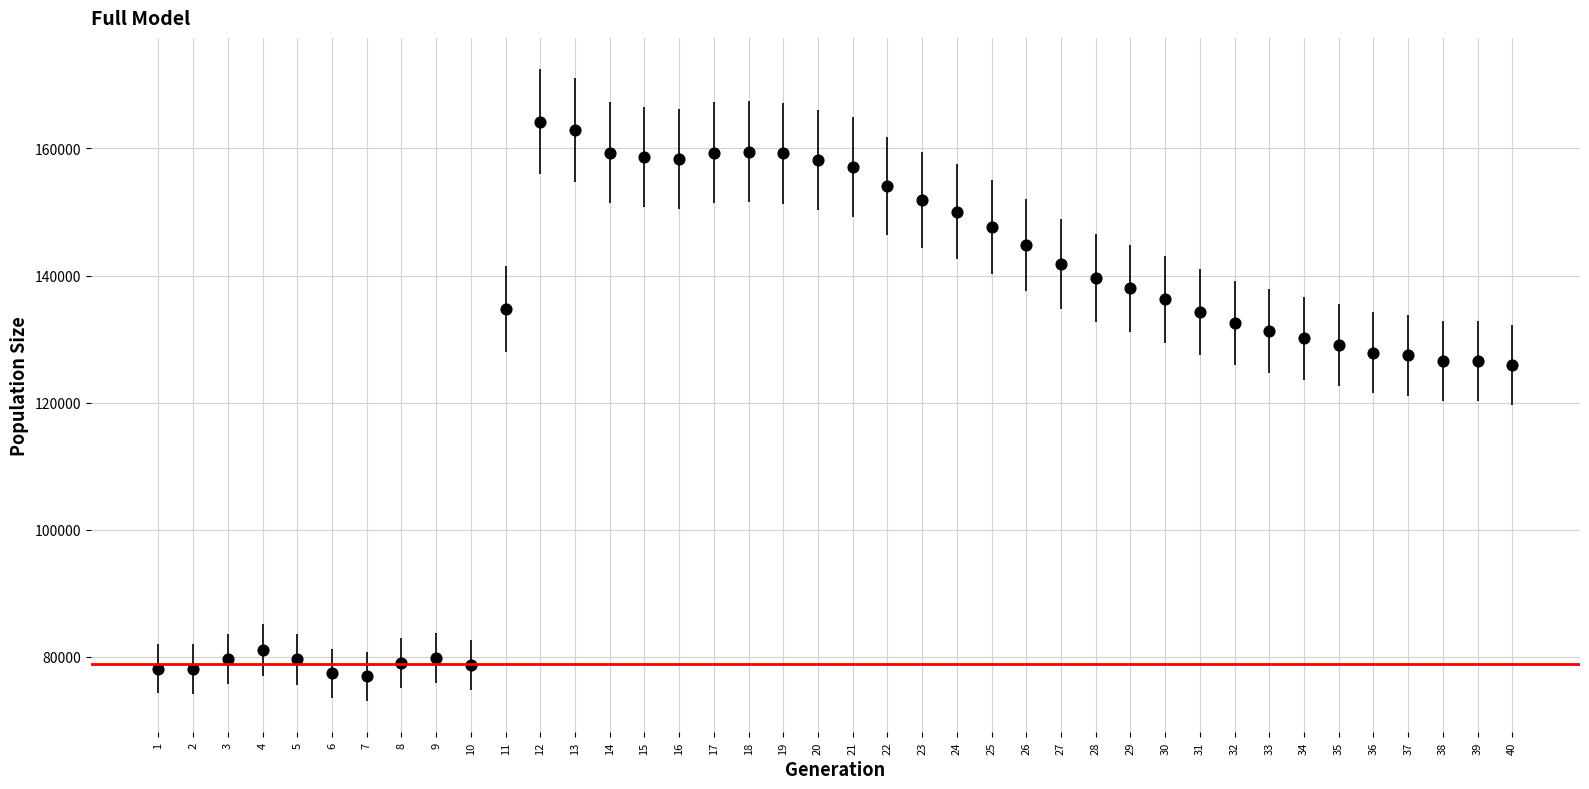

What is the range of Y values (max minus min)?

87329